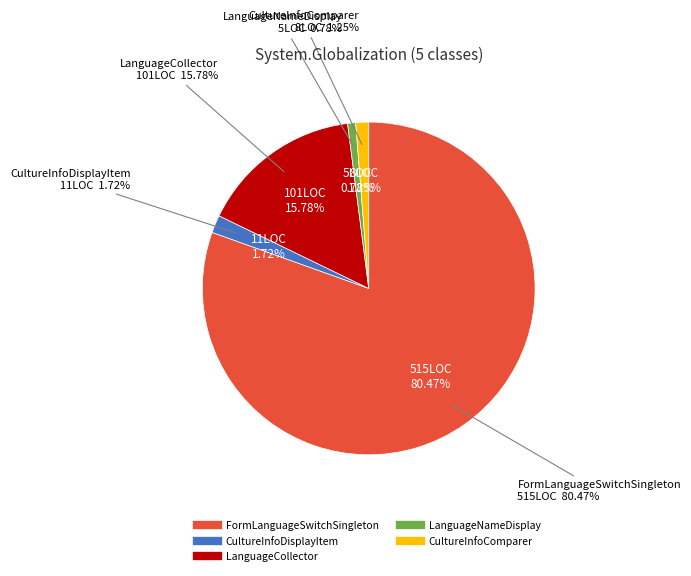

Which slice is the largest?

FormLanguageSwitchSingleton